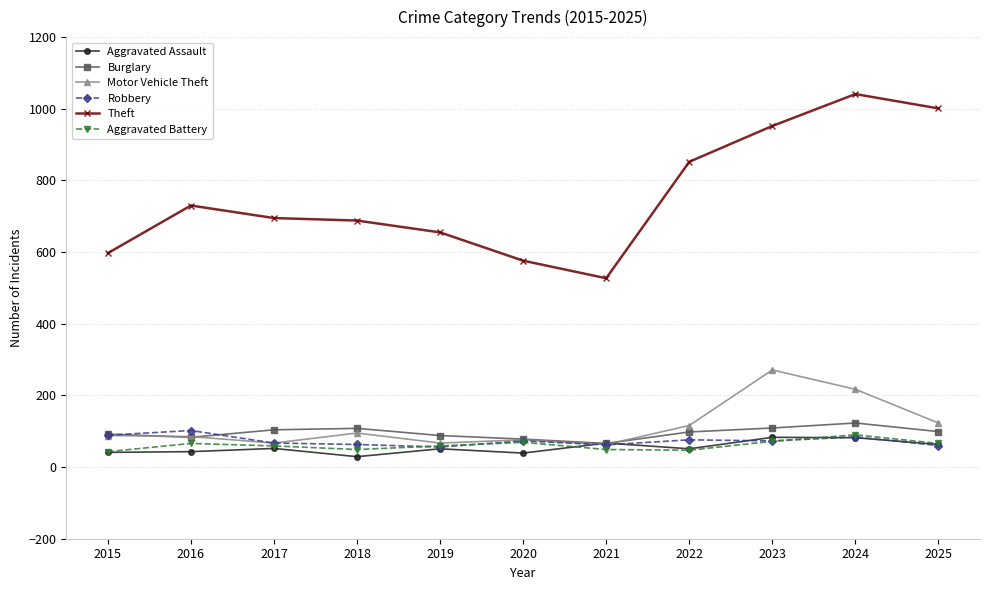

What is the smallest value displayed?

29